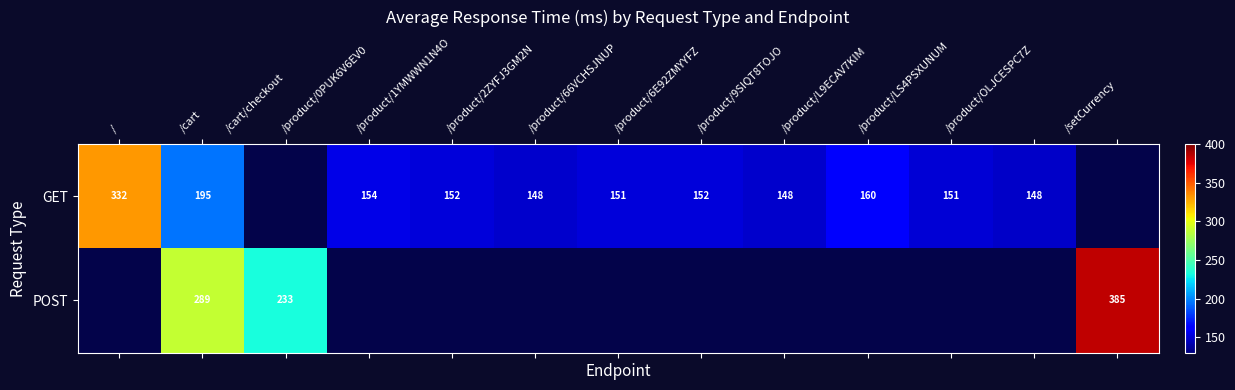

Between /cart and /product/LS4PSXUNUM, which series saw the biggest shift?

GET